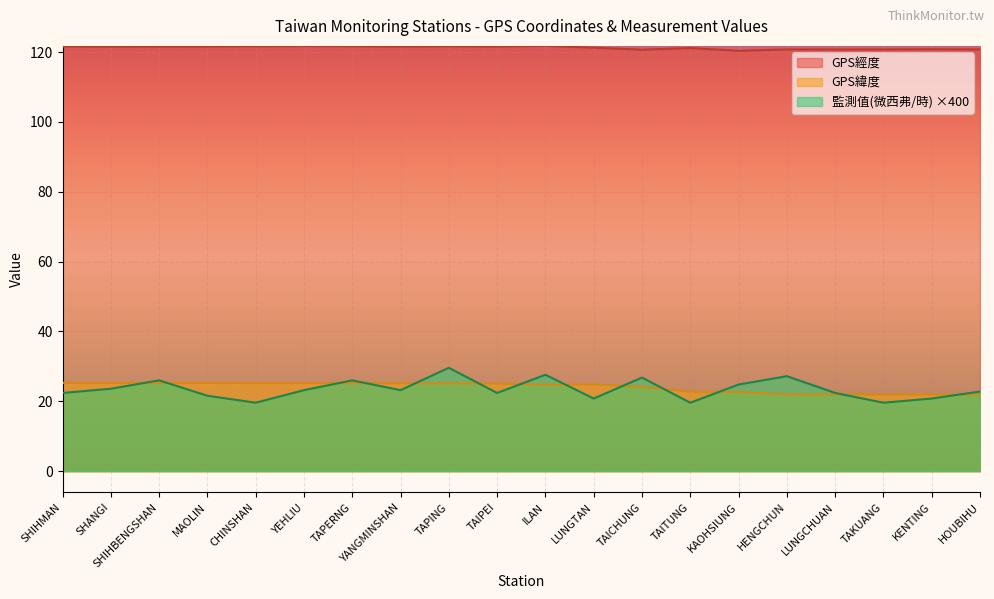

How many values in the 監測值(微西弗/時) series are below 23?

10